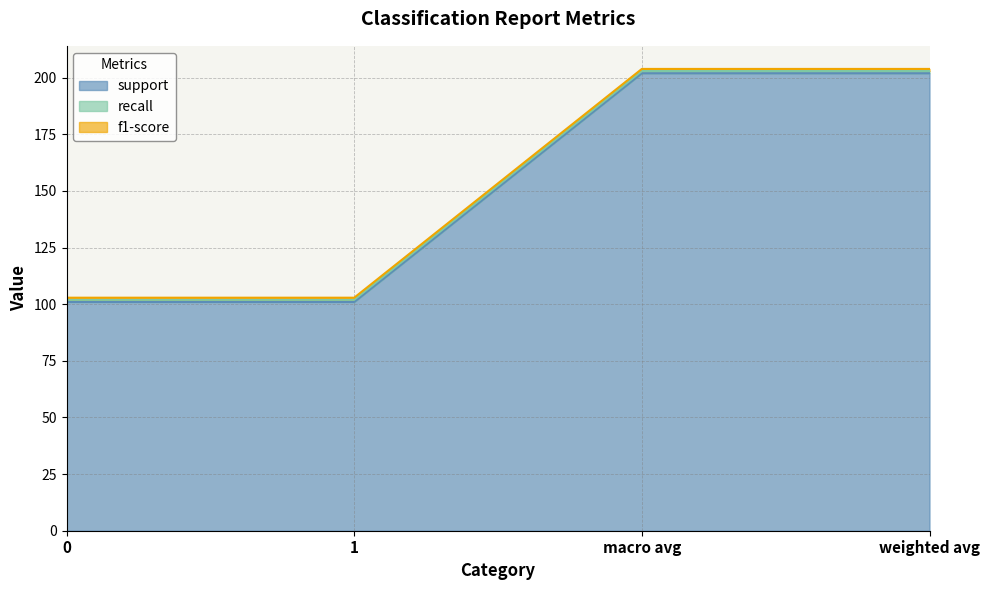

How many data points does each series have?

4